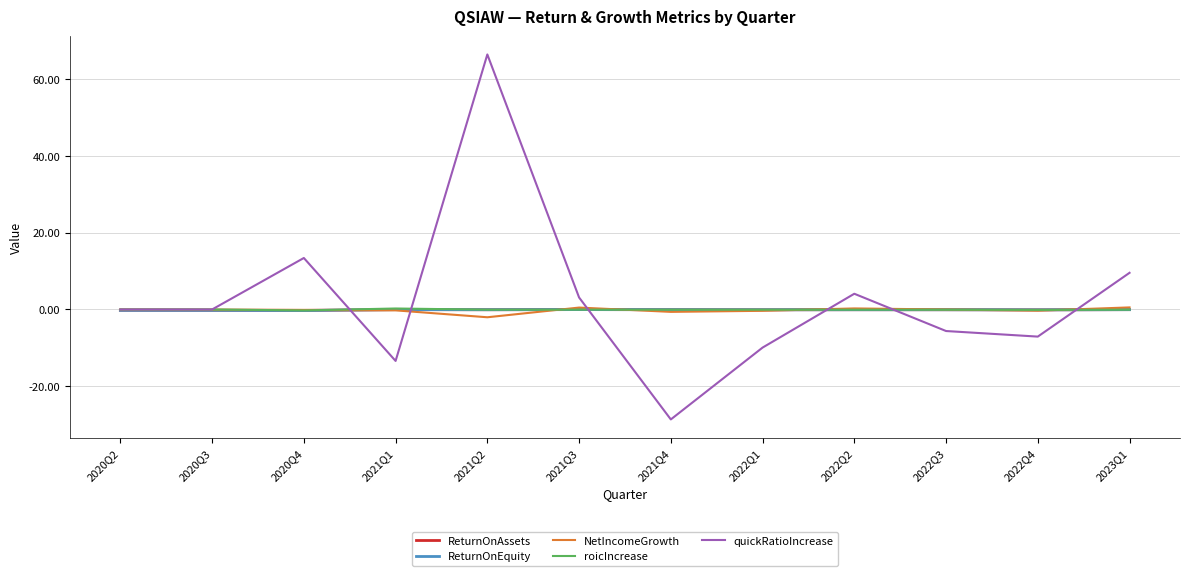

Which category has the lowest value across all series?

2021Q4